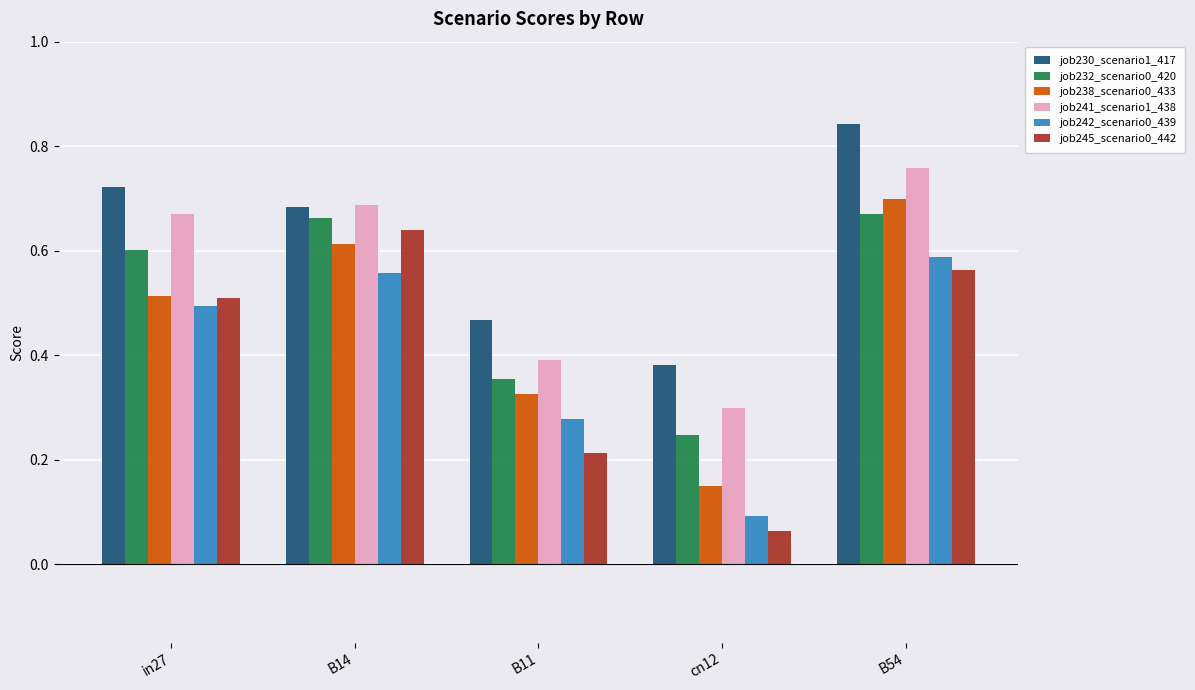

True or false: job238_scenario0_433 has a value of 0.3 at B11.

True